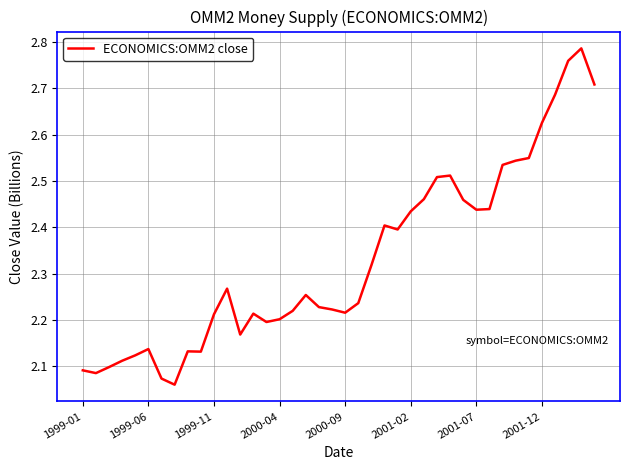

What is the difference between the maximum and minimum values?

0.7